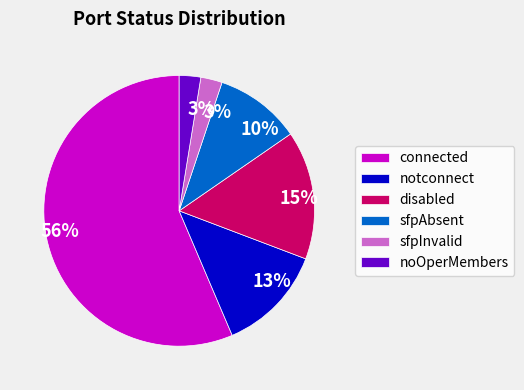

Does connected account for over 50% of the chart?

Yes